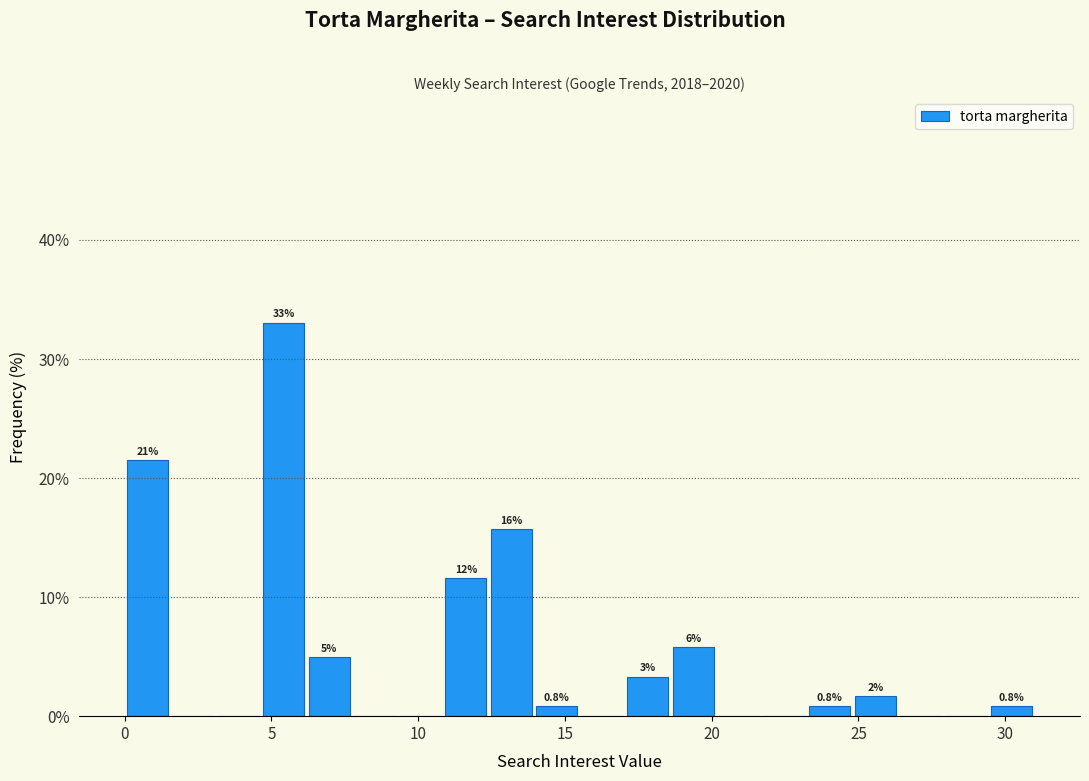

Around what value on the x-axis is the tallest bar? Give the approximate position of its centre, as read against the axis.

5.5